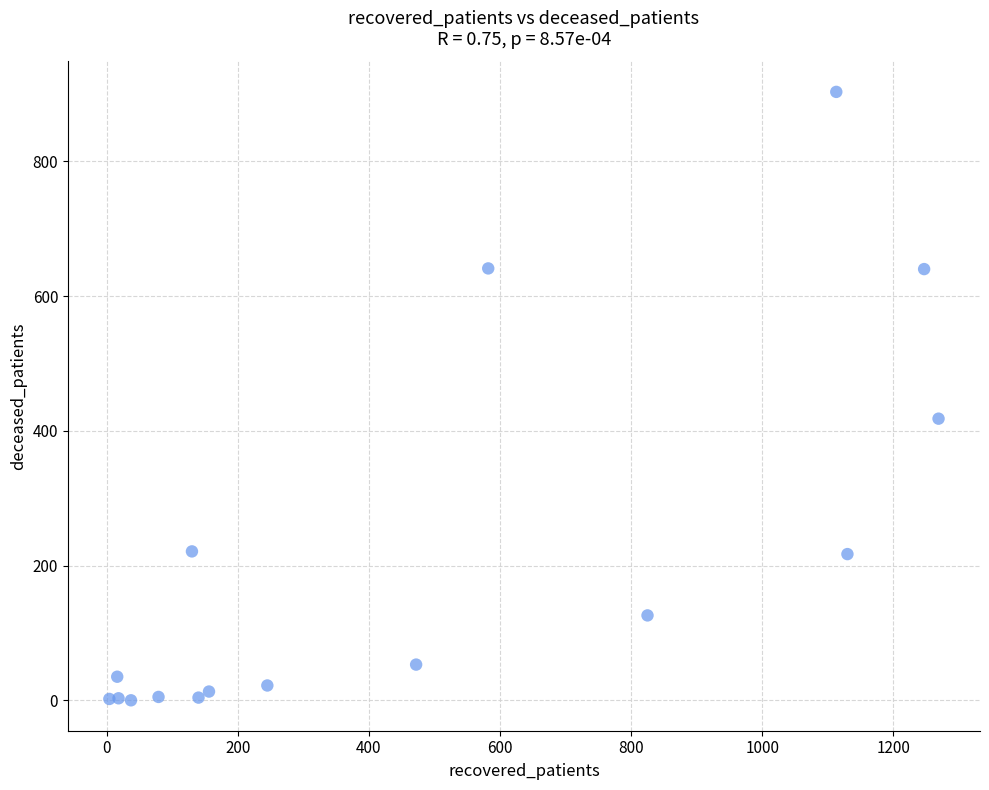

What Y value in the scatter plot is closest to 451?

418